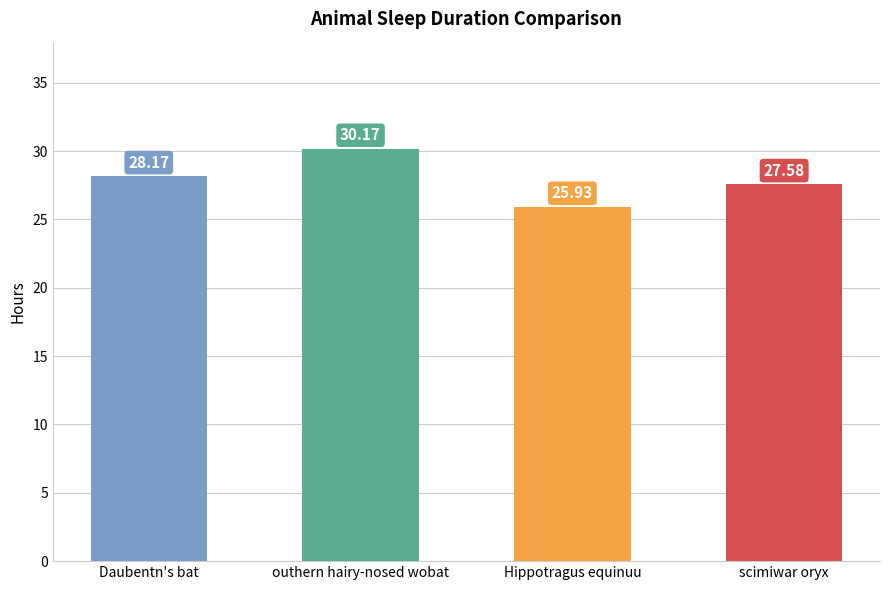

What is the change in value from outhern hairy-nosed wobat to scimiwar oryx?

-2.6